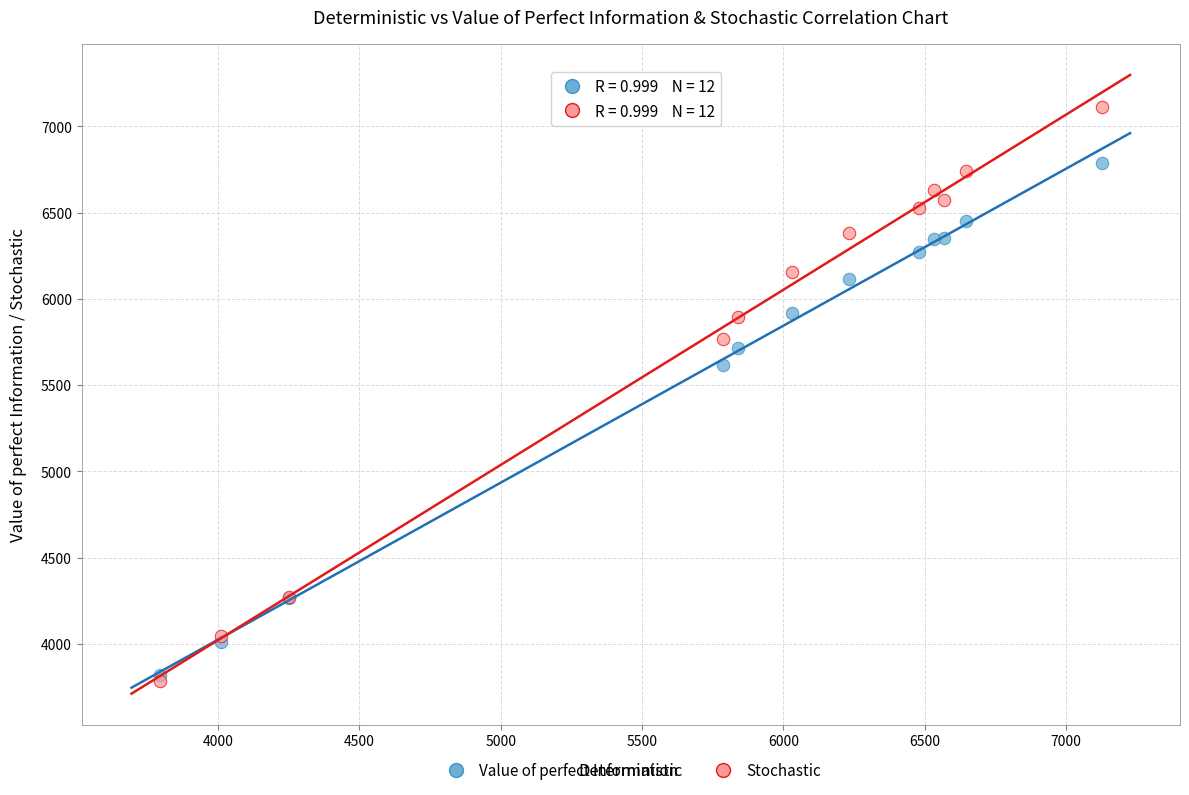

Across all series, what Y value is closest to 5448?

5615.8